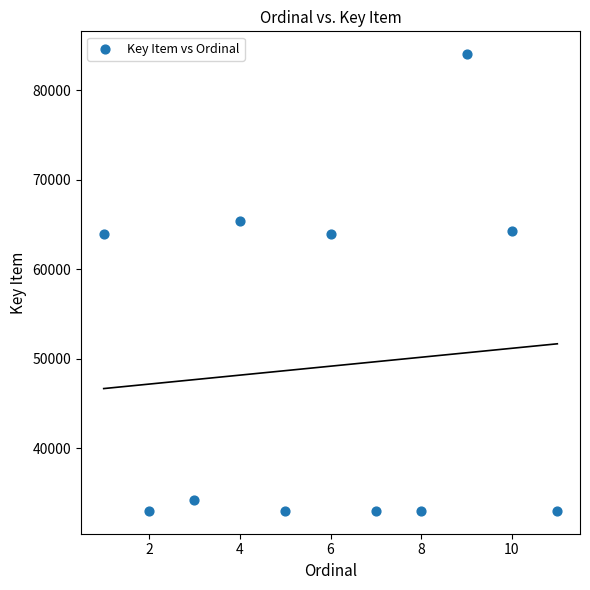

What is the average Y value?

49153